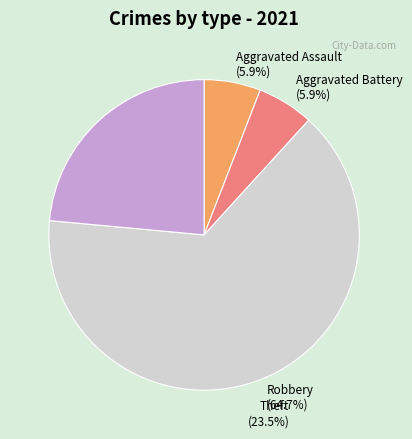

To the nearest percent, what is the average slice percentage?

20%